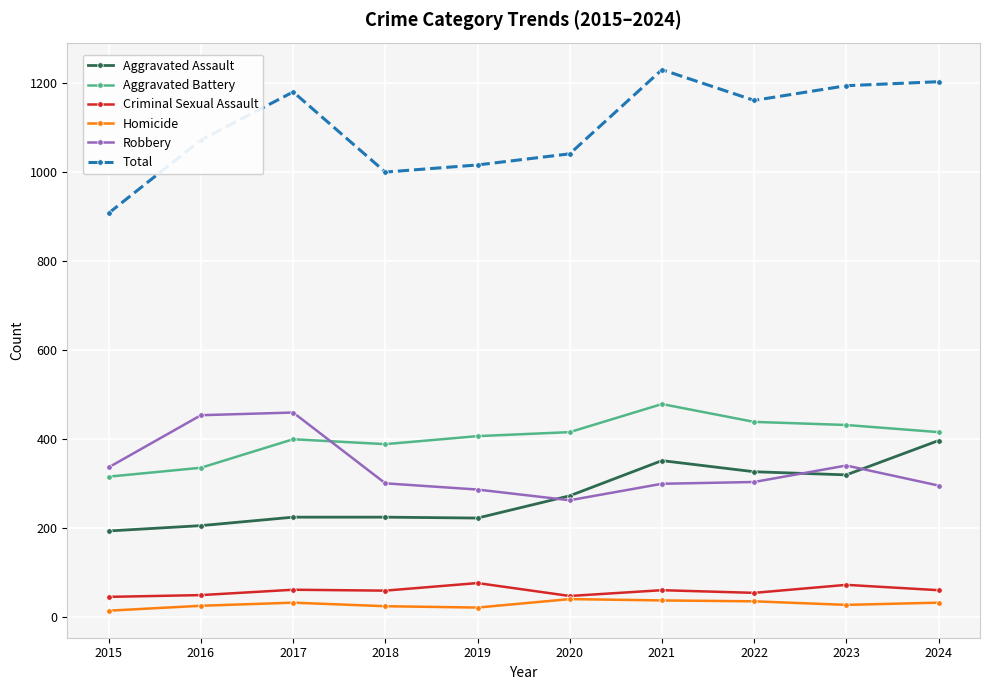

Is it true that Total equals 1072 at 2016?

True